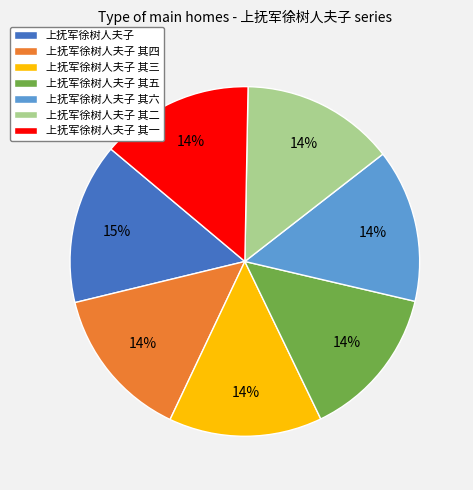

Approximately how many times larger is the value at 上抚军徐树人夫子 其一 compared to 上抚军徐树人夫子 其五?

1.0